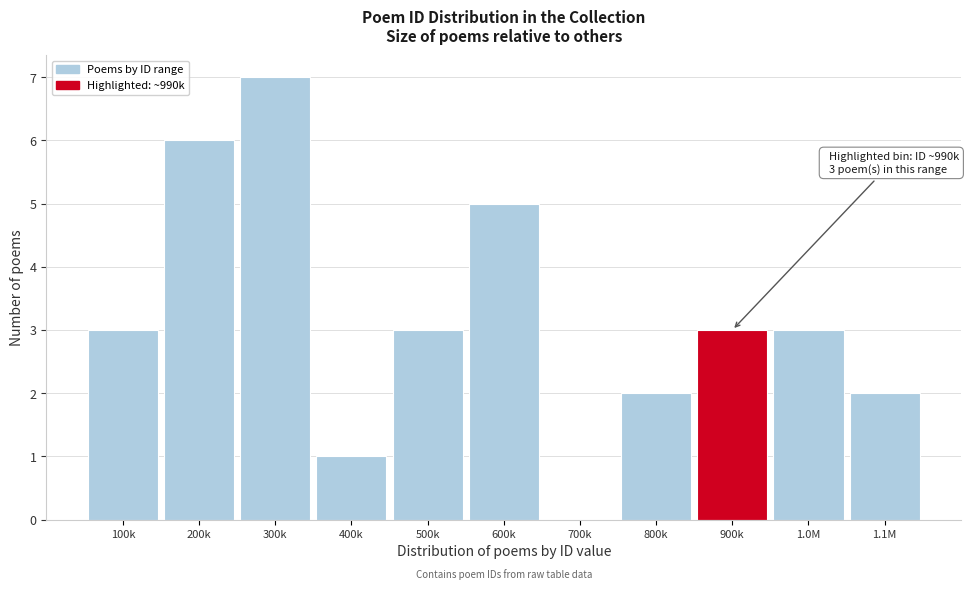

Reading left to right, transcribe all the data shown in this chart.

100k=3	200k=6	300k=7	400k=1	500k=3	600k=5	700k=0	800k=2	900k=3	1.0M=3	1.1M=2